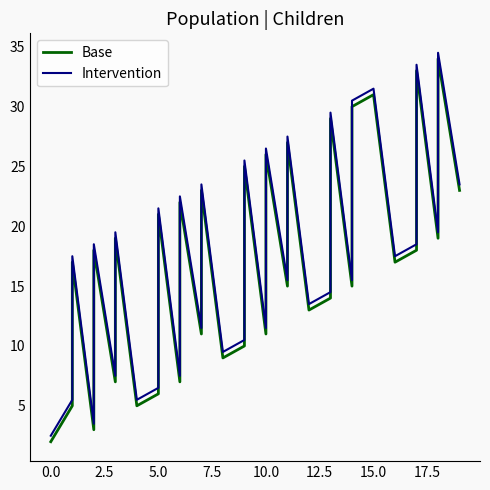

What is the difference between the maximum and minimum values in the Base series?

32.0